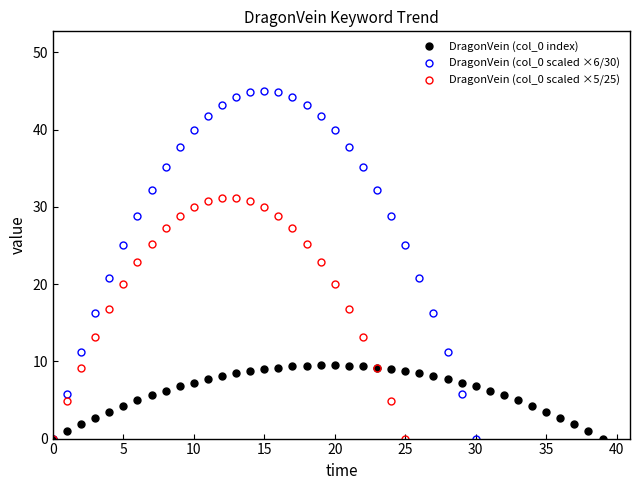

At which category does DragonVein (col_0 scaled ×6/30) reach its first local peak?

15